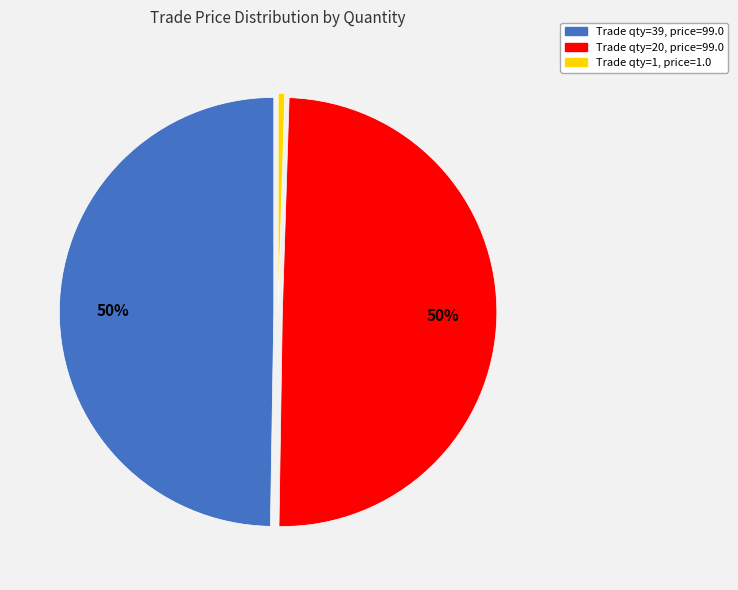

Approximately how many times larger is the value at Trade qty=39, price=99.0 compared to Trade qty=20, price=99.0?

1.0